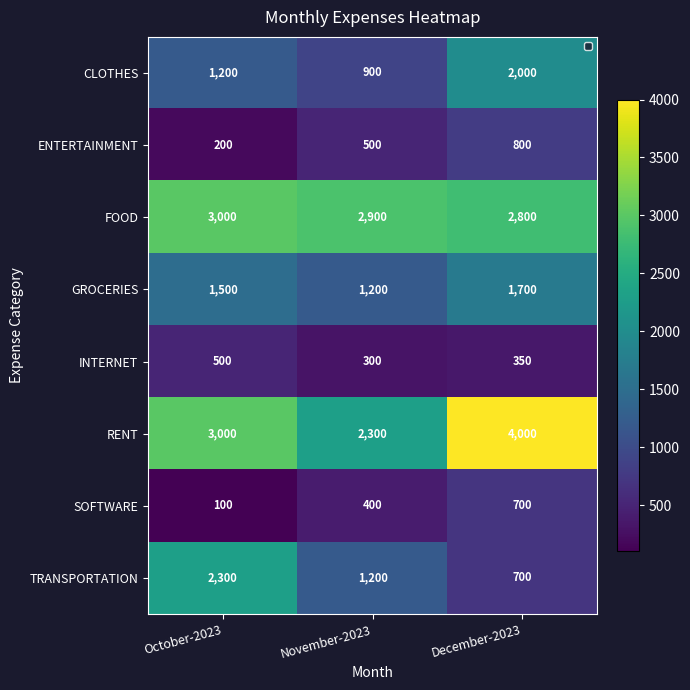

Which series has the widest spread of values?

RENT